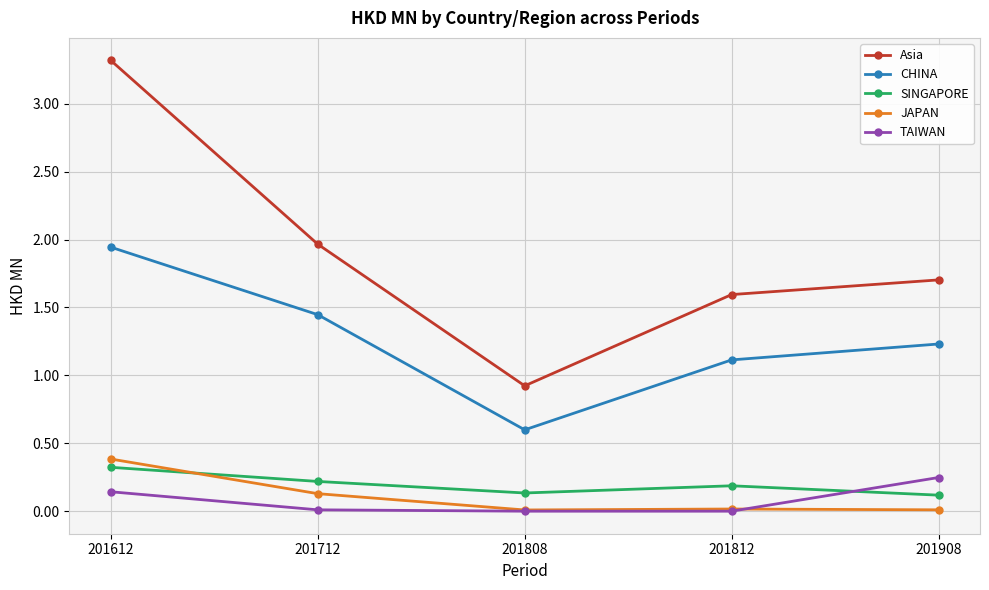

The value of SINGAPORE at 201908 is 0.1. True or false?

True